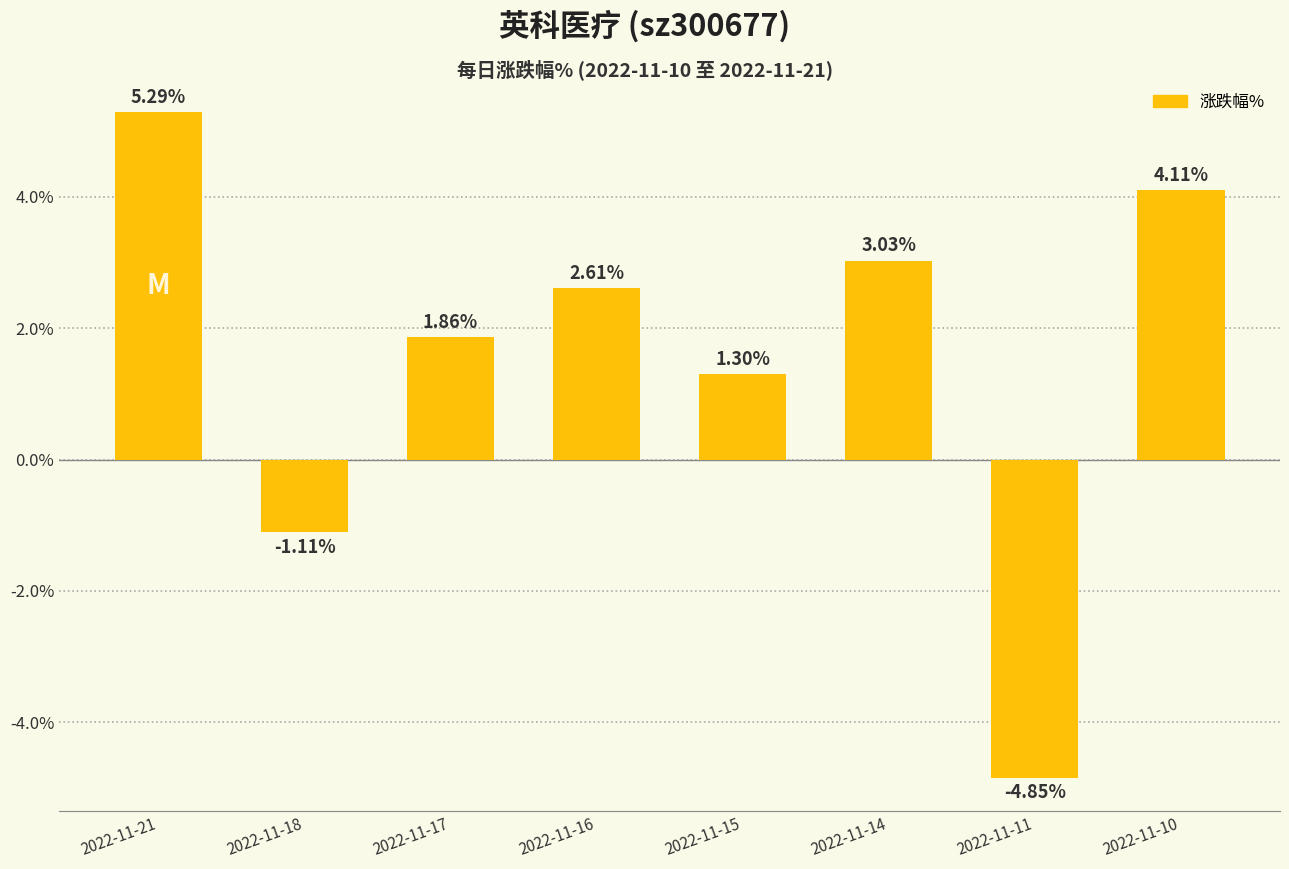

Count the number of data series in this chart.

1